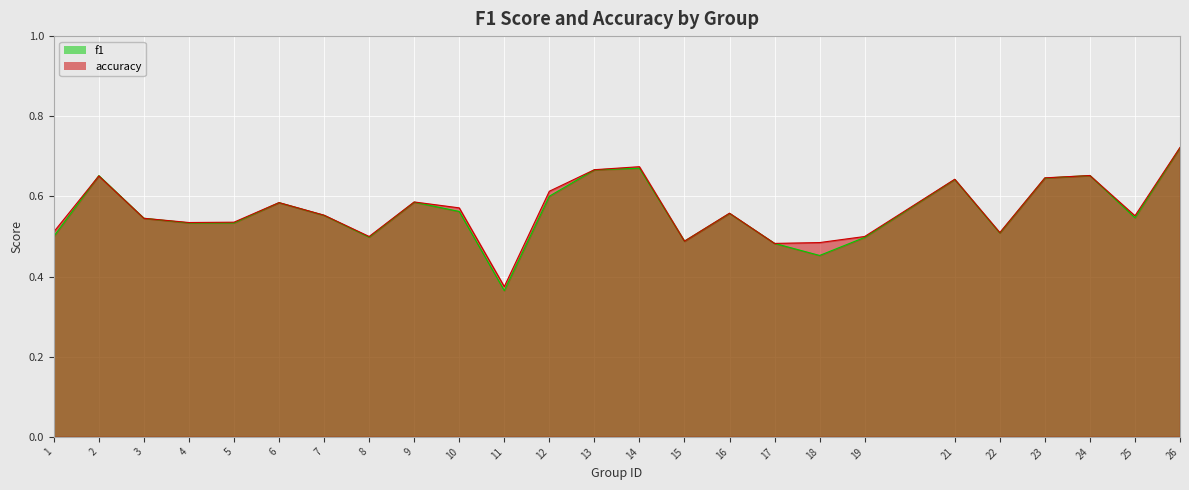

The value of f1 at 16 is 0.6. True or false?

True